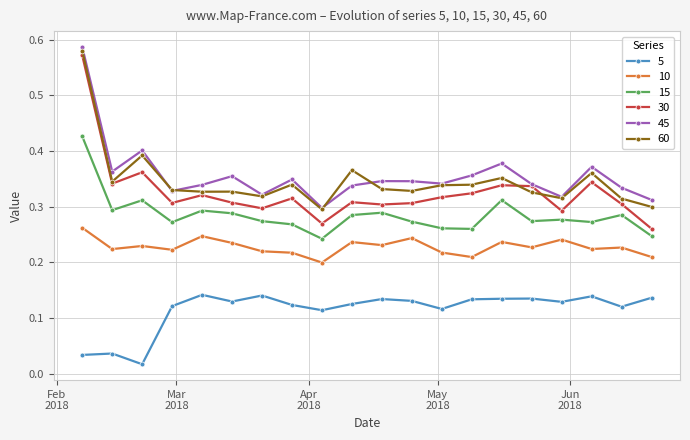

Which series has the largest range (max minus min)?

30